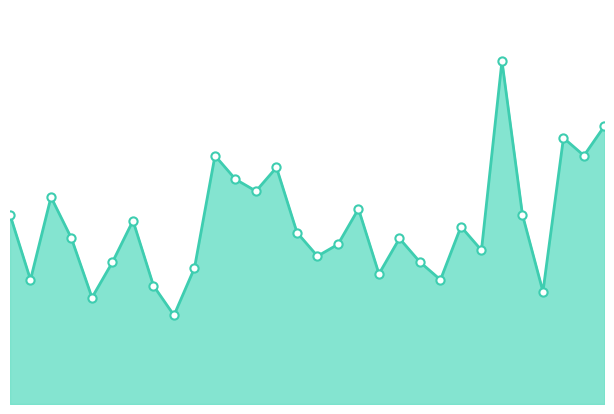

At which category is the sum across all series the highest?

25